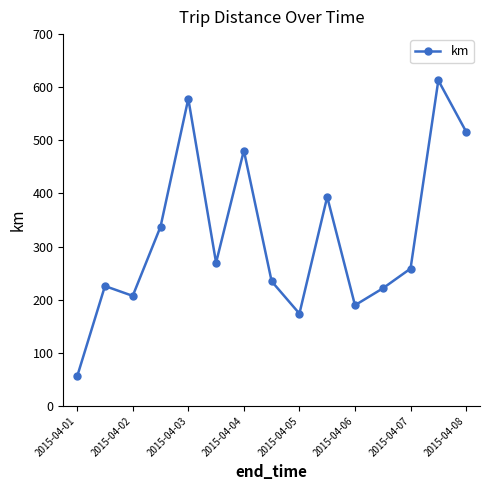

What is the minimum value shown in the chart?

55.7